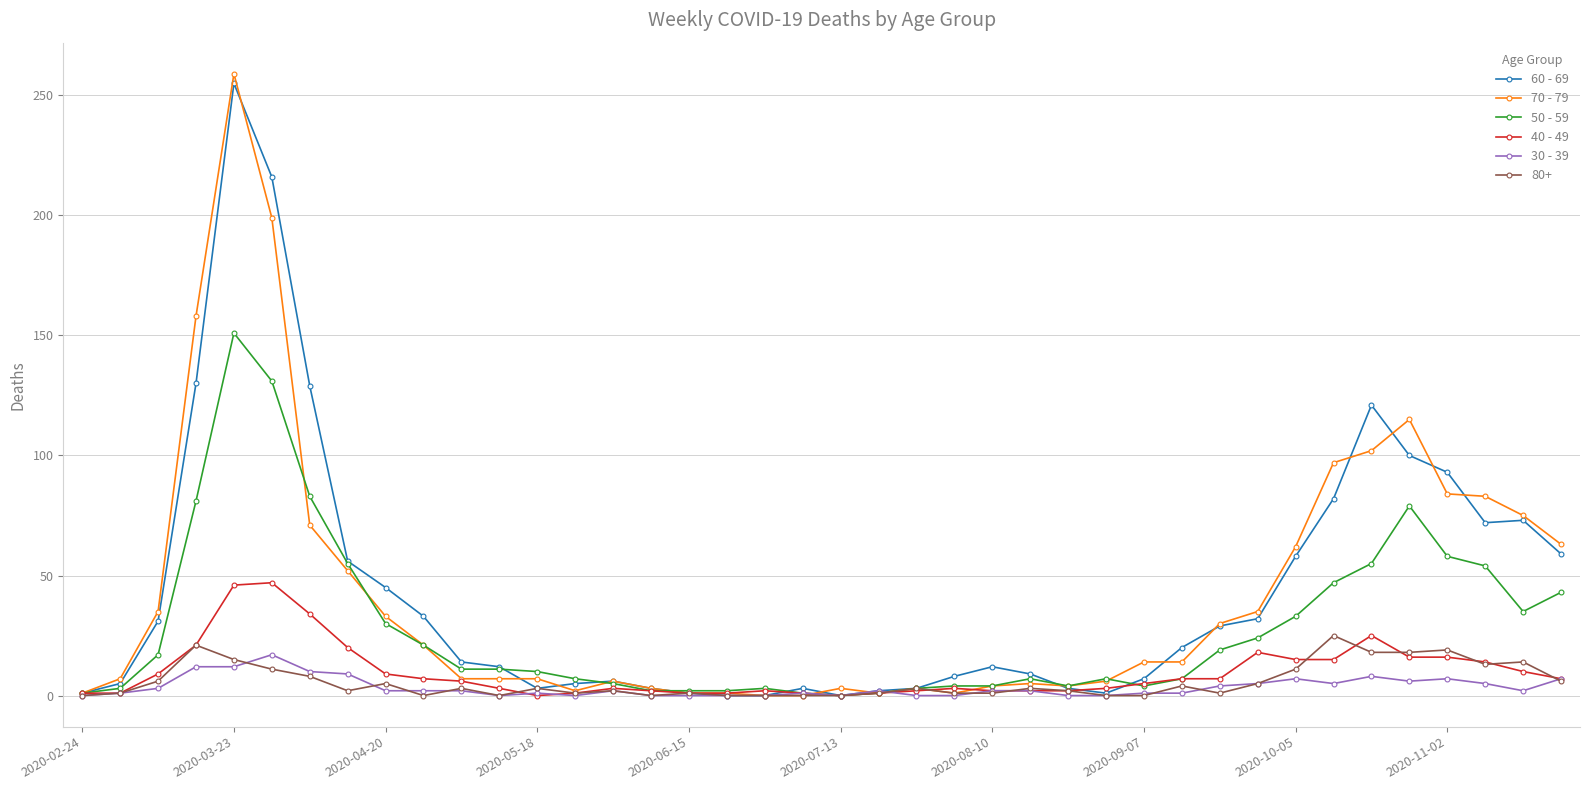

What is the maximum value shown in the chart?

259